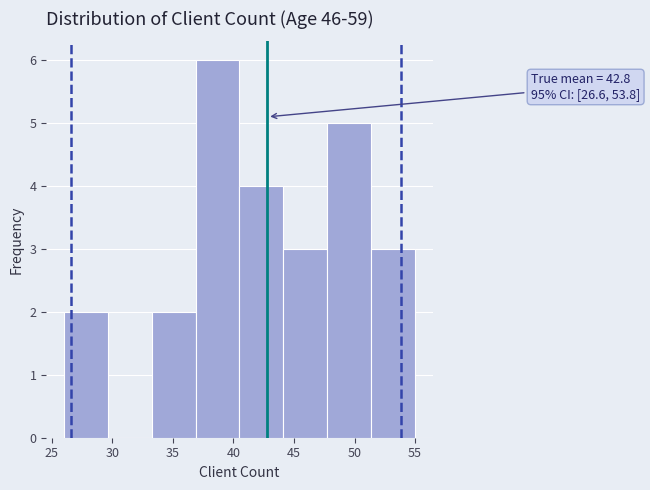

Which range on the x-axis has the tallest bar?

37.0 to 40.5